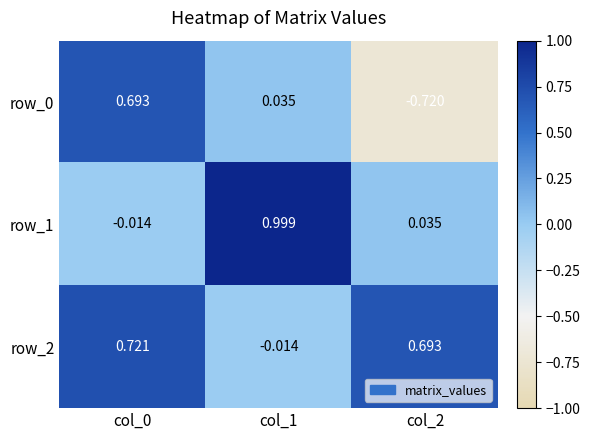

What is the average value of the row_1 series?

0.3